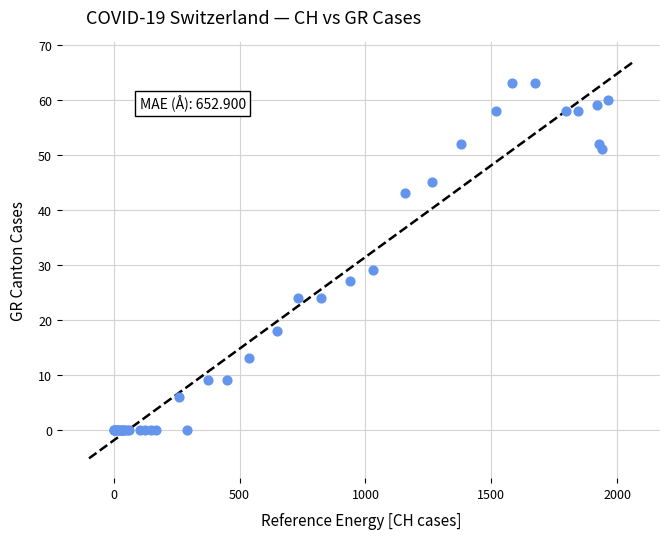

What Y value in the scatter plot is closest to 31?

29